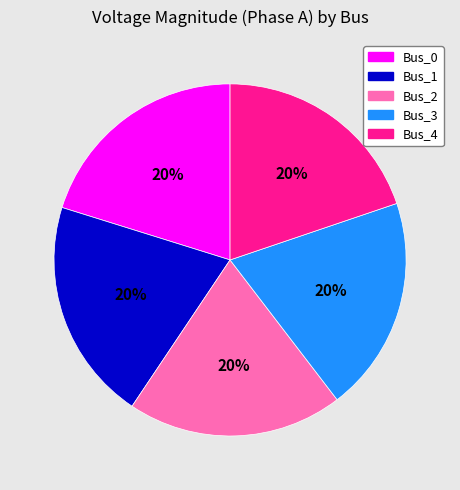

Approximately how many times larger is the value at Bus_2 compared to Bus_4?

1.0